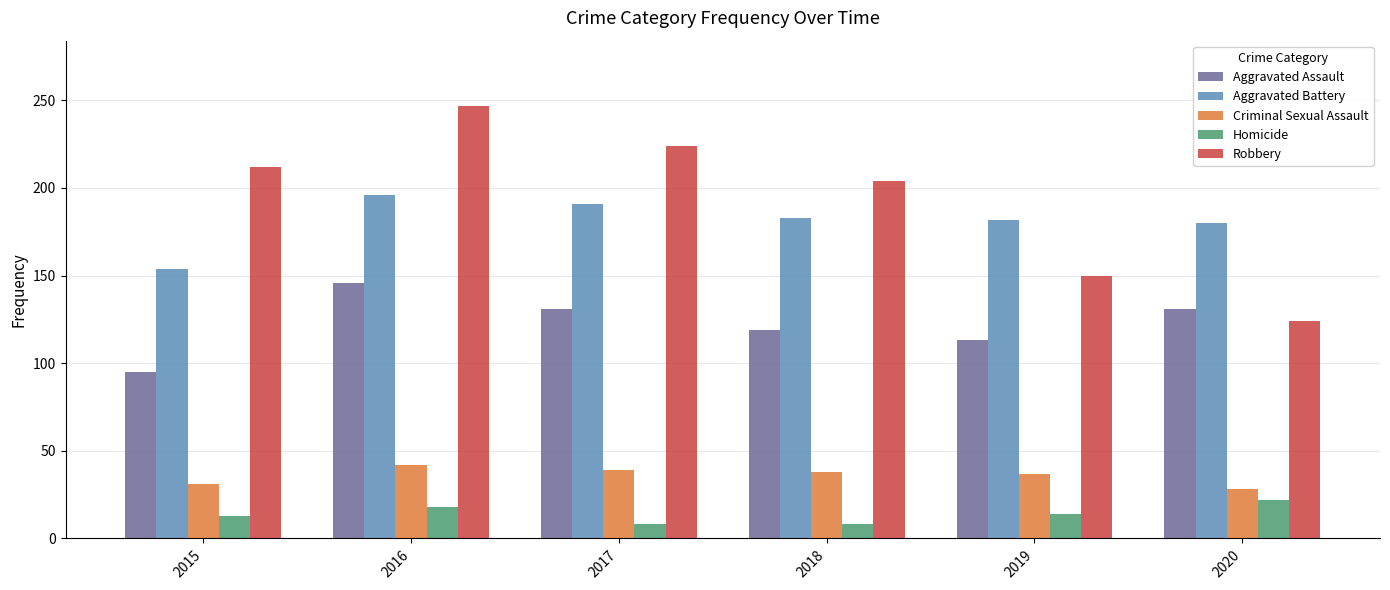

True or false: Homicide has a value of 8 at 2017.

True